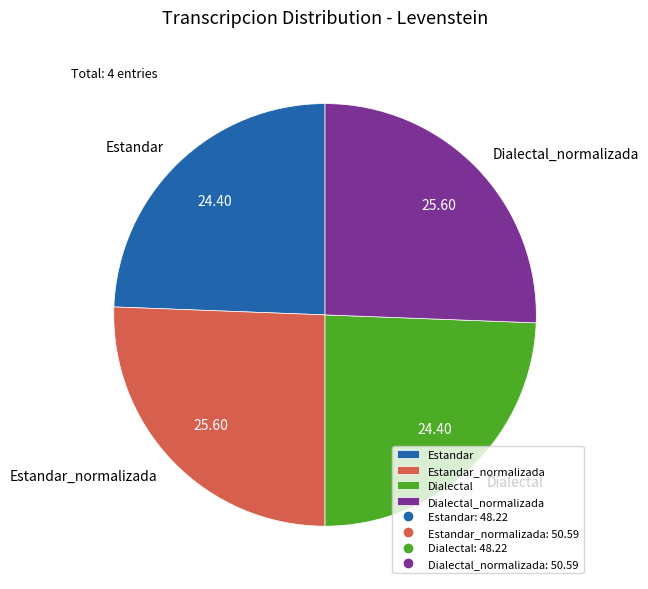

Do Estandar and Dialectal together represent more than half of the pie?

No